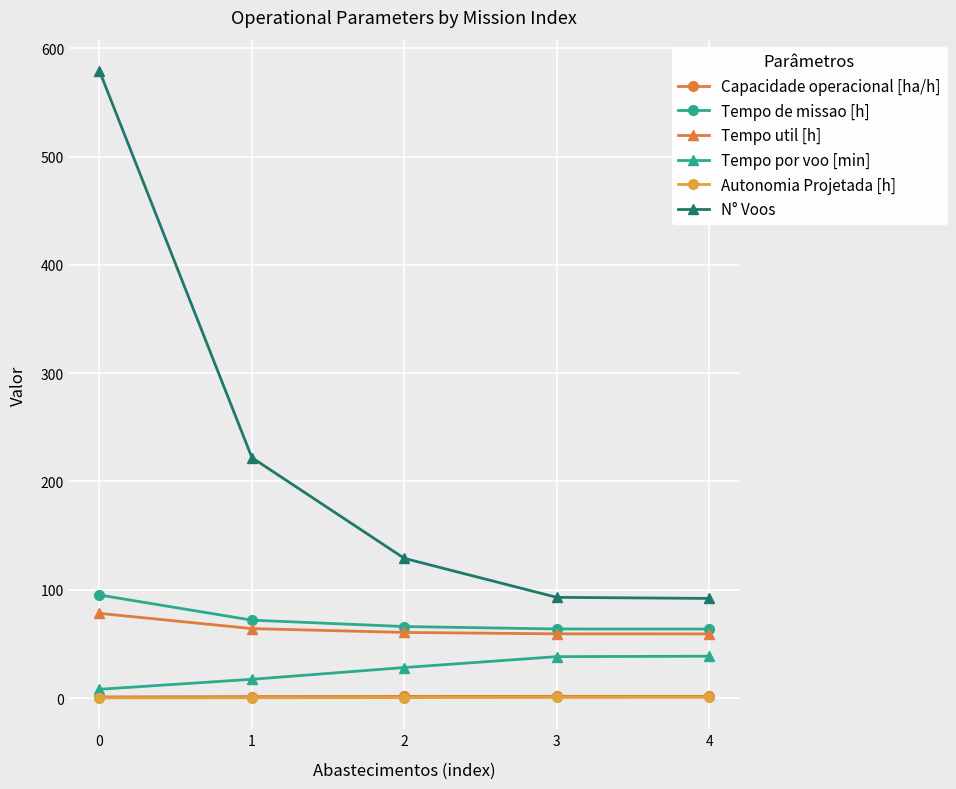

What is the average value of the Tempo de missao [h] series?

72.1